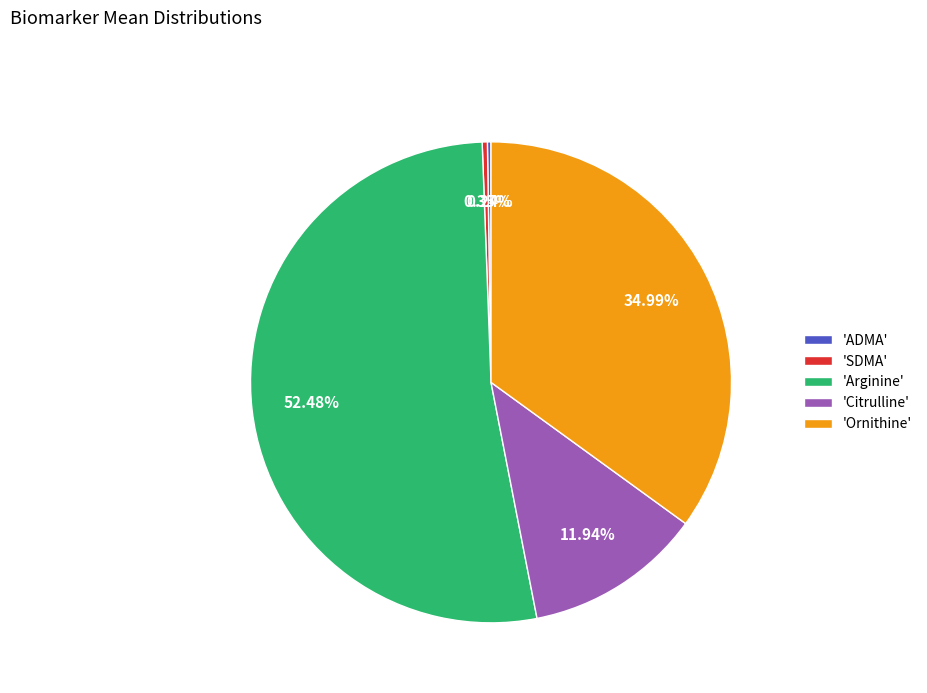

Is there a majority slice in this chart?

Yes